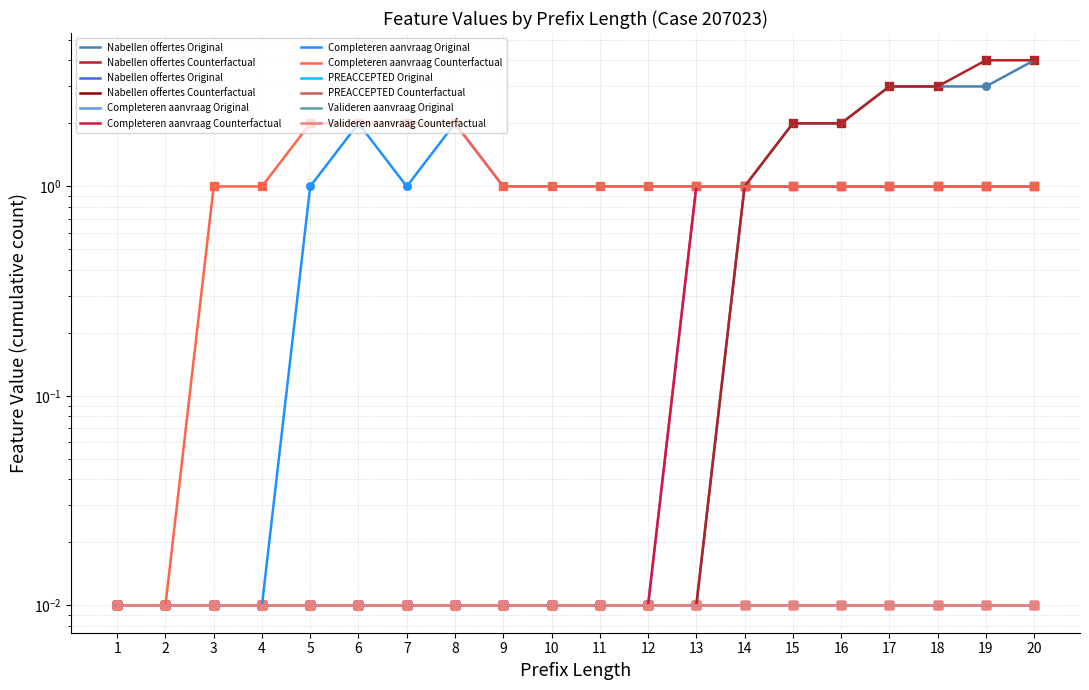

What is the total value across all series at 11?

1.0